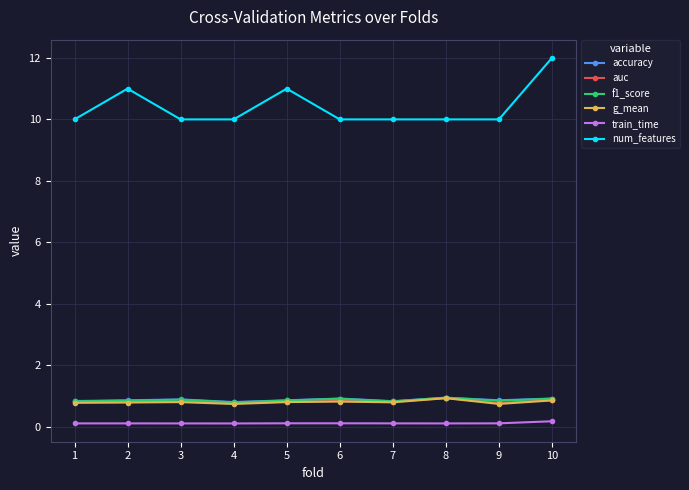

What is the maximum value shown in the chart?

12.0